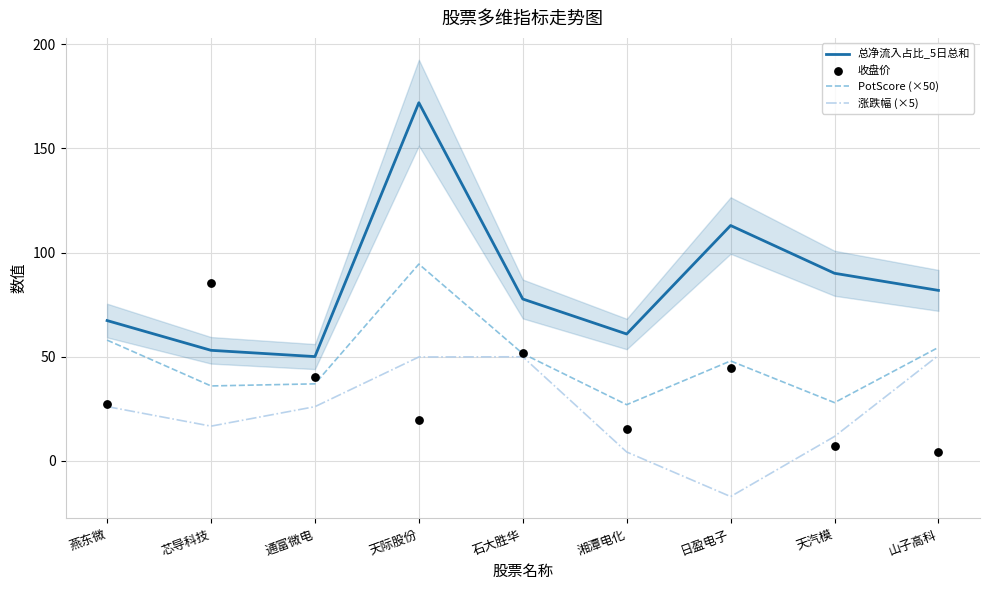

Is the value of PotScore (×50) at 石大胜华 greater than the value of 总净流入占比_5日总和 at 天汽模?

No